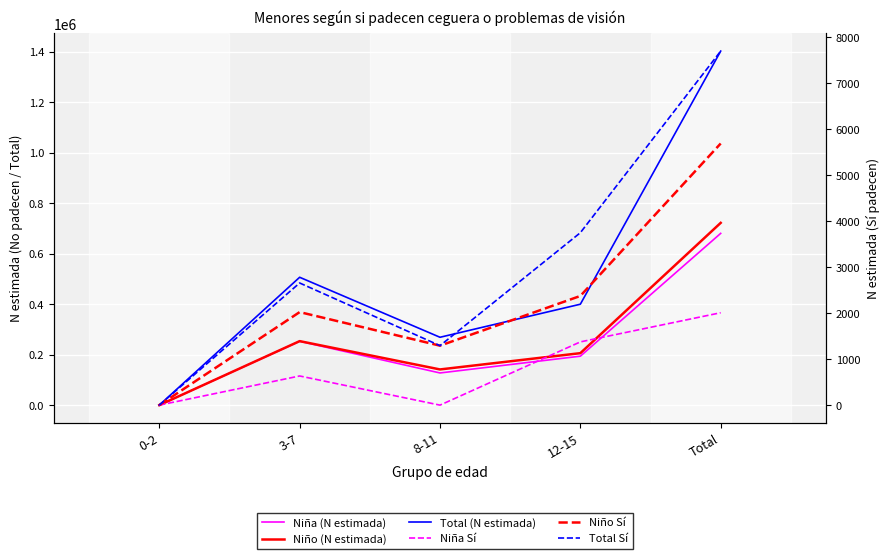

What is the value of the Total Sí point at the 5th from the left?

7698